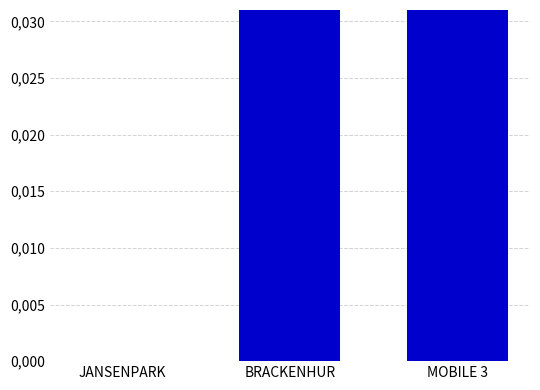

Does the chart contain stacked bars?

No